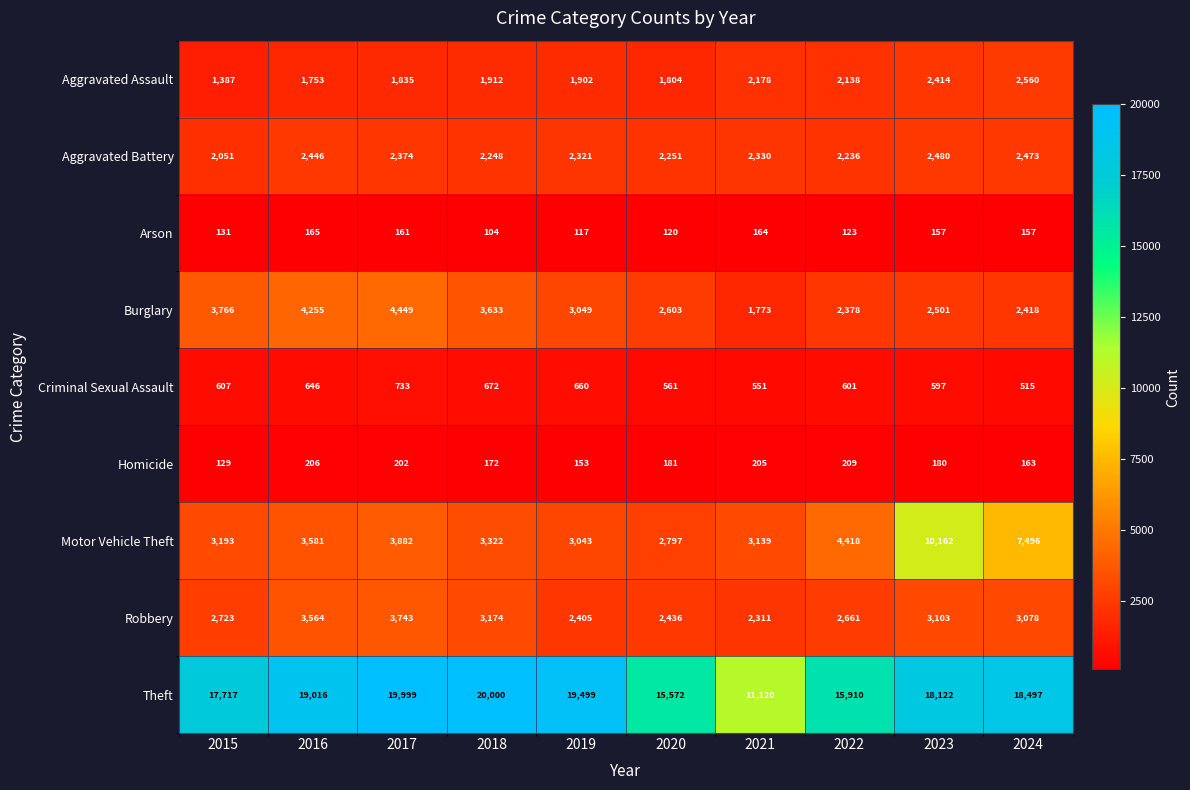

Rank the series by their maximum value, from highest to lowest.

Theft, Motor Vehicle Theft, Burglary, Robbery, Aggravated Assault, Aggravated Battery, Criminal Sexual Assault, Homicide, Arson